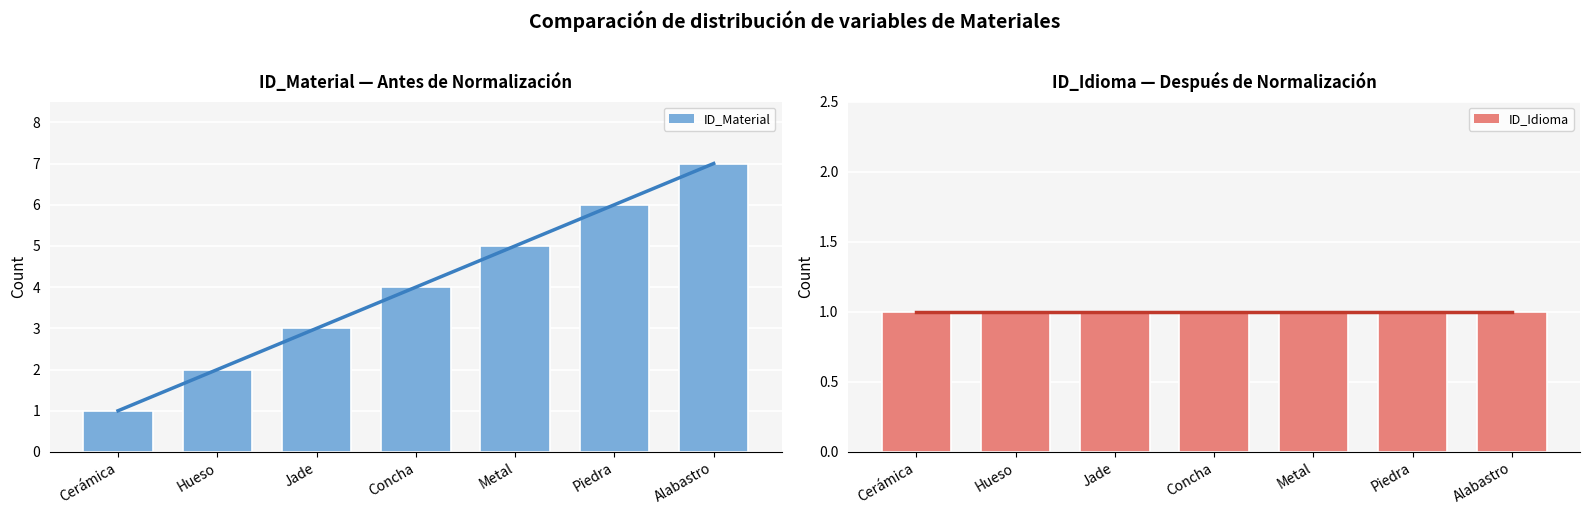

What is the difference between the maximum and second lowest values in the ID_Material series?

5